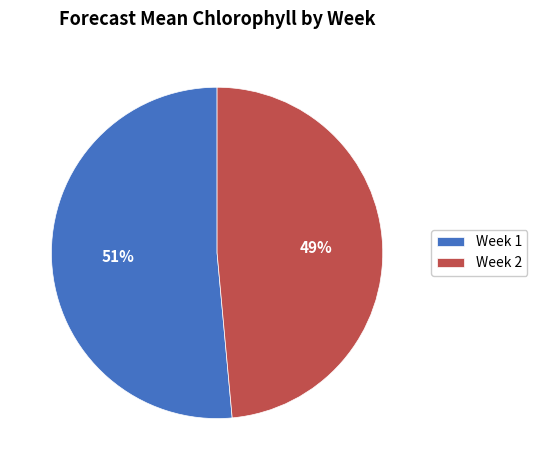

Do Week 1 and Week 2 together represent more than half of the pie?

Yes